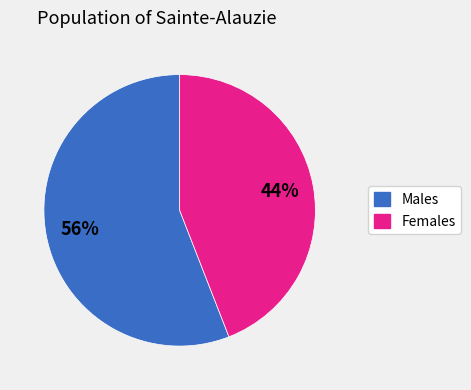

To the nearest percent, what is the difference between the largest and smallest slice percentages?

12%